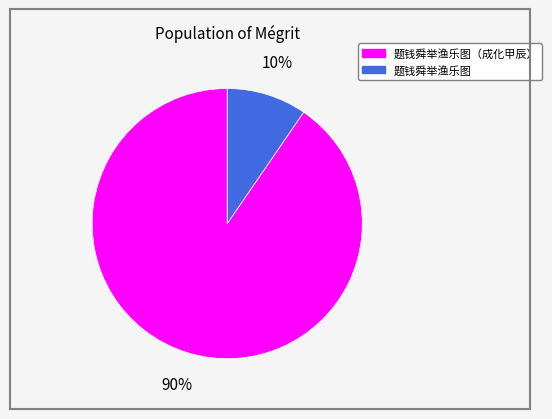

To the nearest percent, what percentage of the pie is 题钱舜举渔乐图?

10%